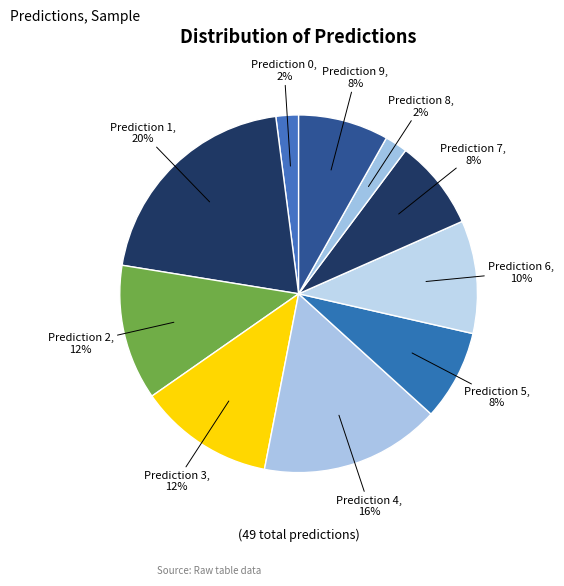

Rank the categories by value from highest to lowest.

1, 4, 2, 3, 6, 5, 7, 9, 0, 8